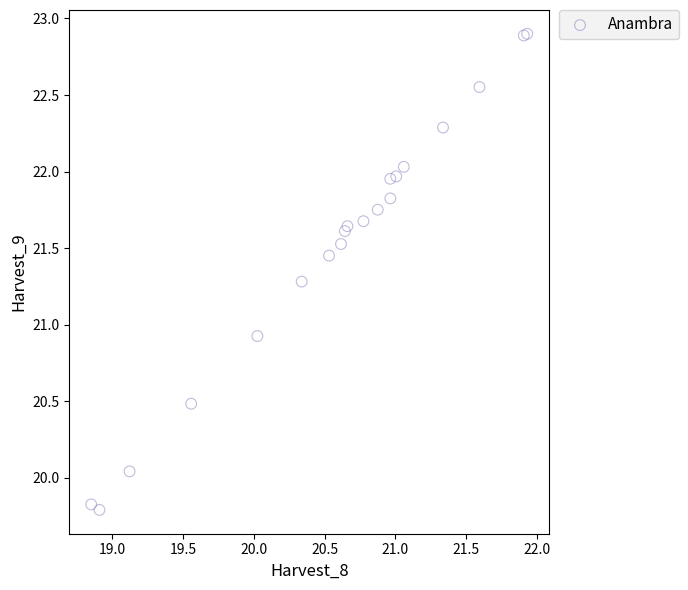

What Y value in the scatter plot is closest to 21?

20.9